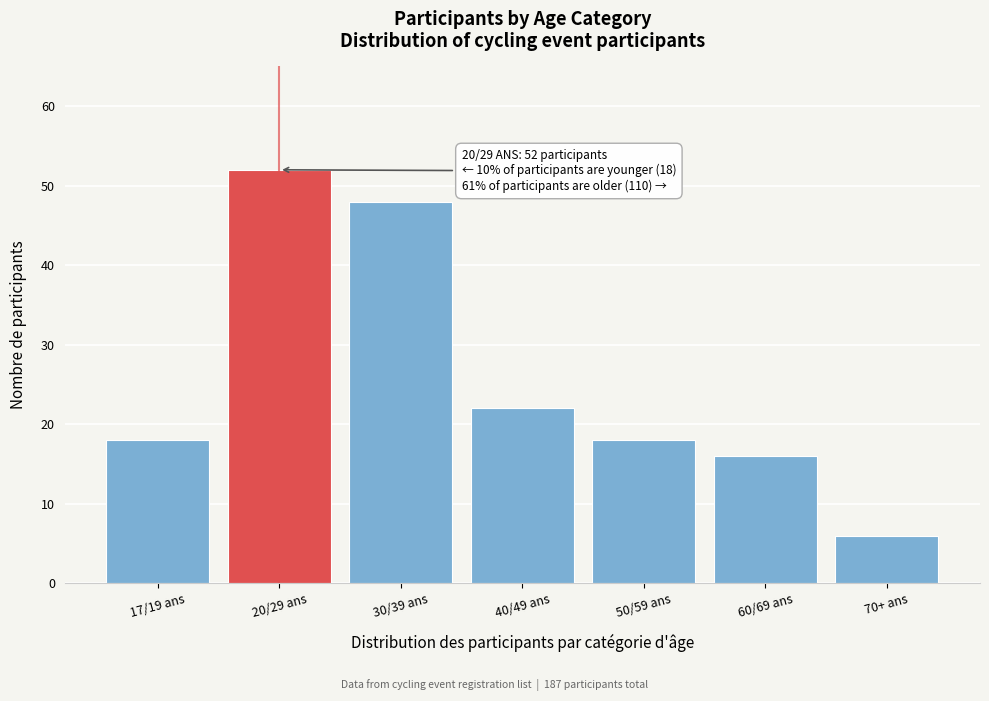

Reading left to right, list all the values displayed in this chart.

17/19 ans=18	20/29 ans=52	30/39 ans=48	40/49 ans=22	50/59 ans=18	60/69 ans=16	70+ ans=6